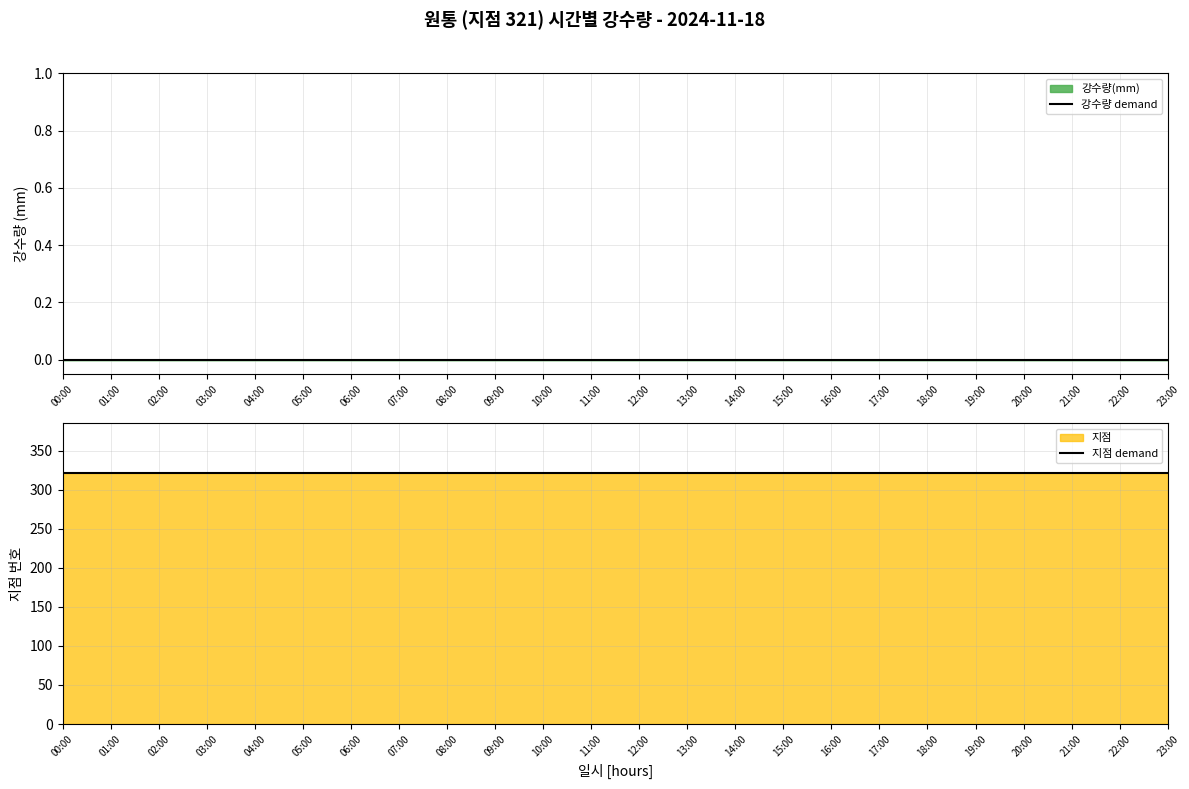

Reading left to right, list all the values displayed in this chart.

강수량 demand: 0	0	0	0	0	0	0	0	0	0	0	0	0	0	0	0	0	0	0	0	0	0	0	0
지점 demand: 321	321	321	321	321	321	321	321	321	321	321	321	321	321	321	321	321	321	321	321	321	321	321	321